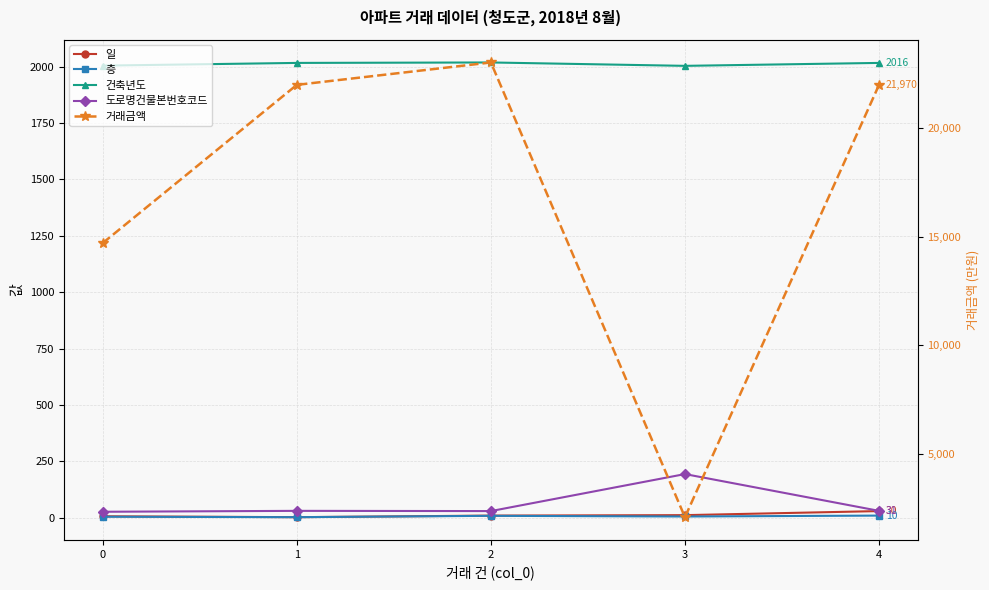

What is the spread (max minus min) of values at 3?

2094